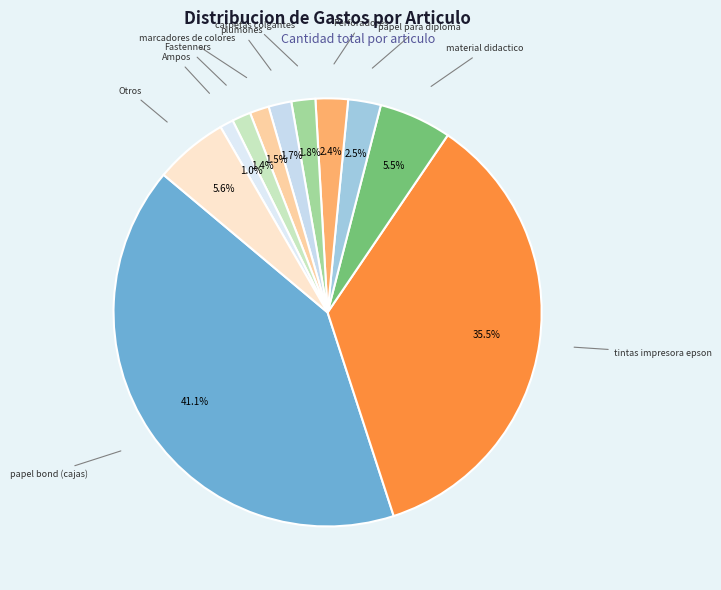

Which slice is the largest?

papel bond (cajas)